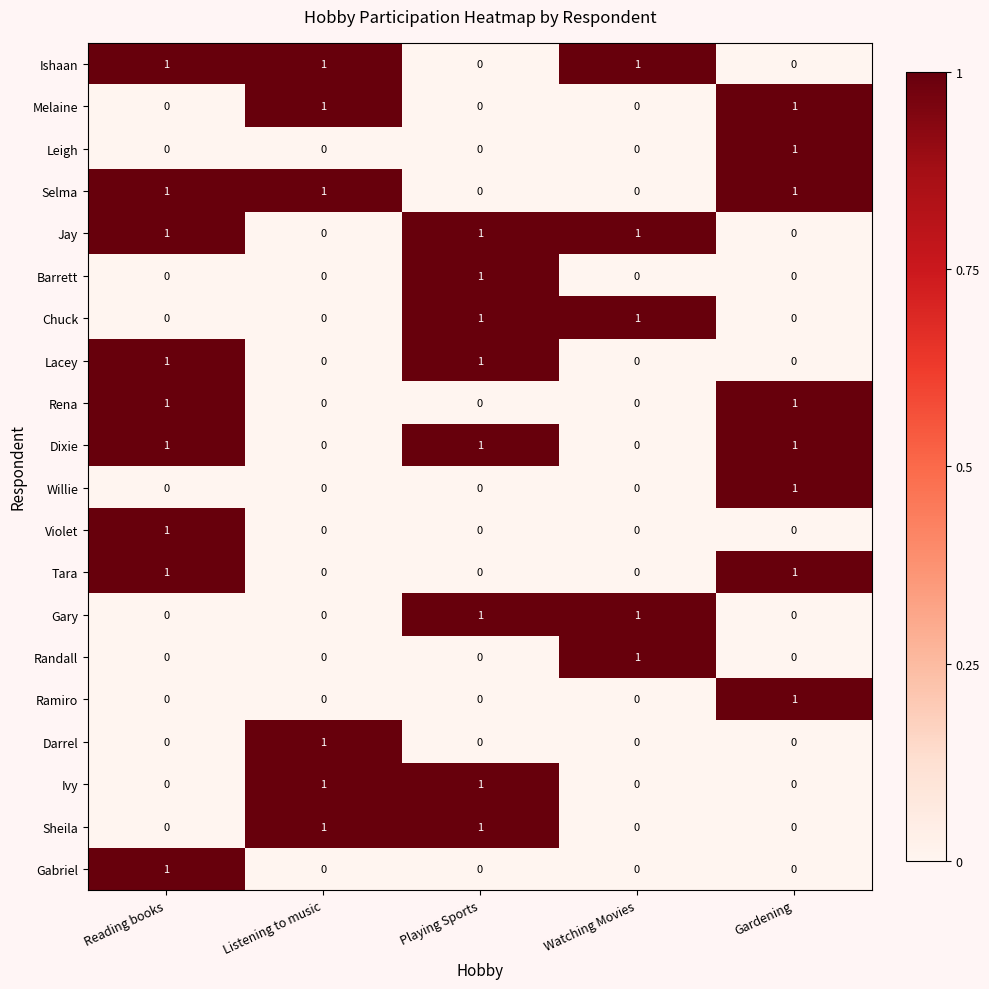

How many values in Selma are above zero?

3